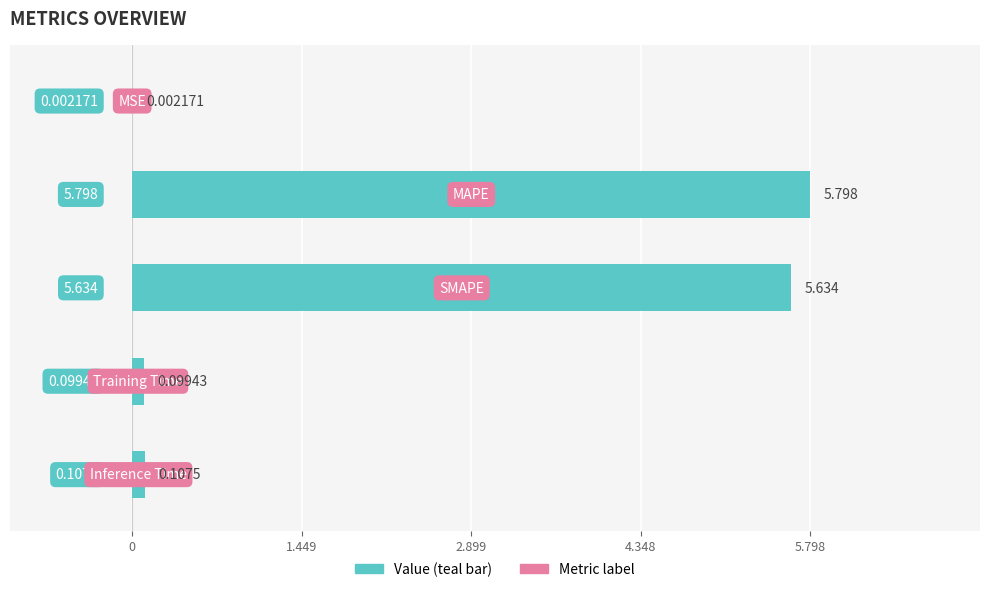

What is the sum of all values?

11.6